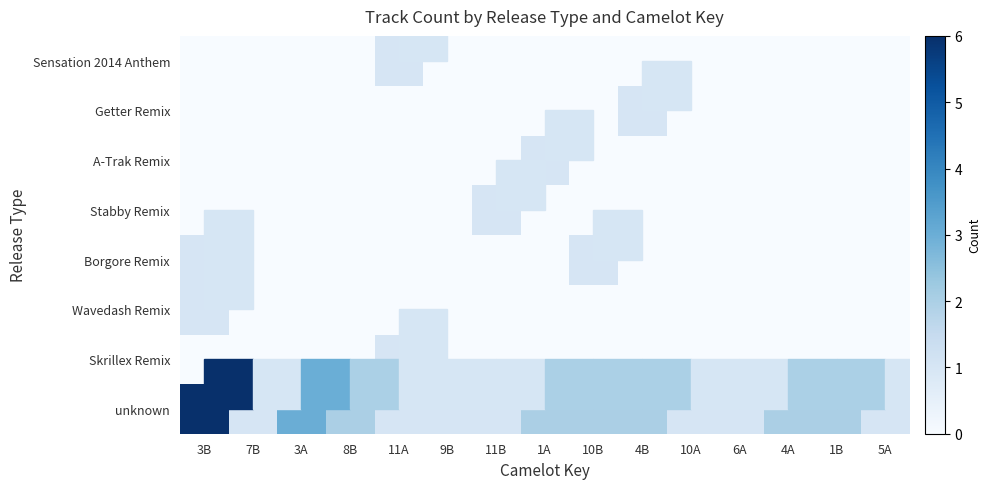

What is the total value across all series at 3B?

8